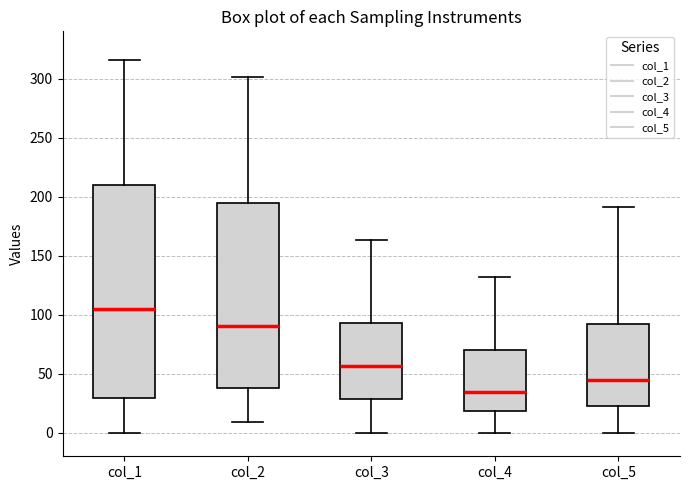

Reading left to right, transcribe this box plot: for each box, give where its median line is, the range the box spans, and where its two whiskers end, as read against the y-axis. The values are not printed on the chart, so give them approximately, as read against the axis.

col_1: median 105, box 30 to 210, whiskers 0 to 315
col_2: median 90, box 40 to 195, whiskers 10 to 300
col_3: median 55, box 30 to 95, whiskers 0 to 165
col_4: median 35, box 20 to 70, whiskers 0 to 130
col_5: median 45, box 25 to 90, whiskers 0 to 190